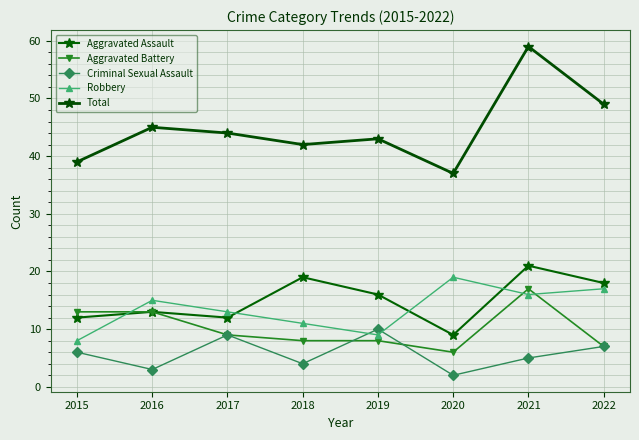

At which category is the sum across all series the highest?

2021